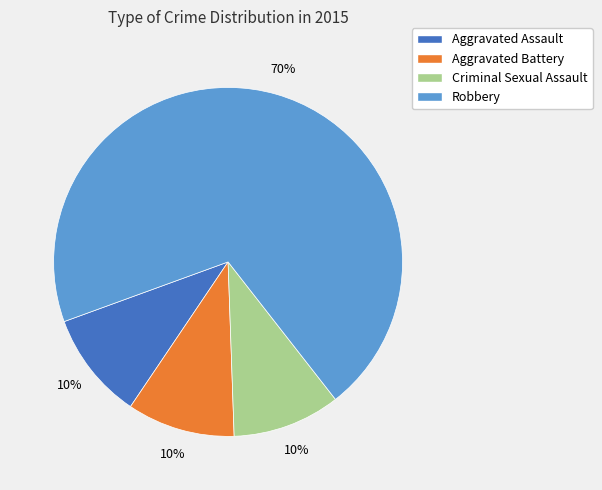

Approximately how many times larger is the value at Criminal Sexual Assault compared to Robbery?

0.1